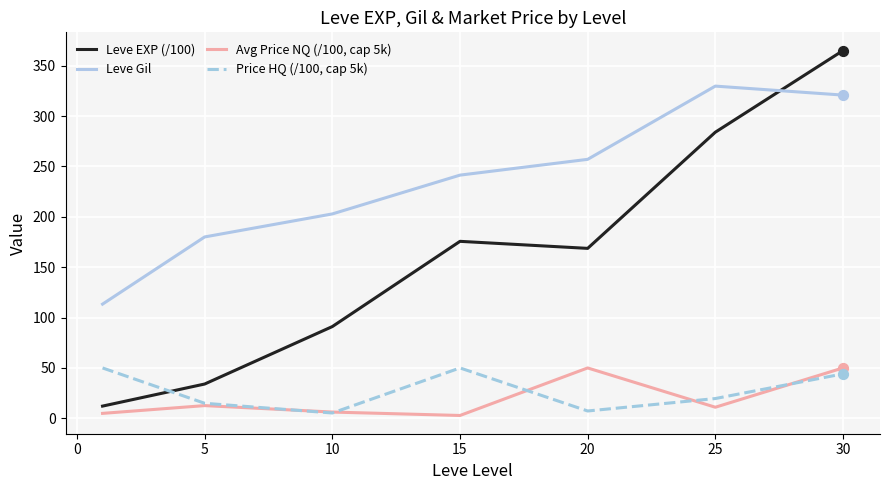

What are all the series names shown in the legend?

Leve EXP (/100), Leve Gil, Avg Price NQ (/100, cap 5k), Price HQ (/100, cap 5k)